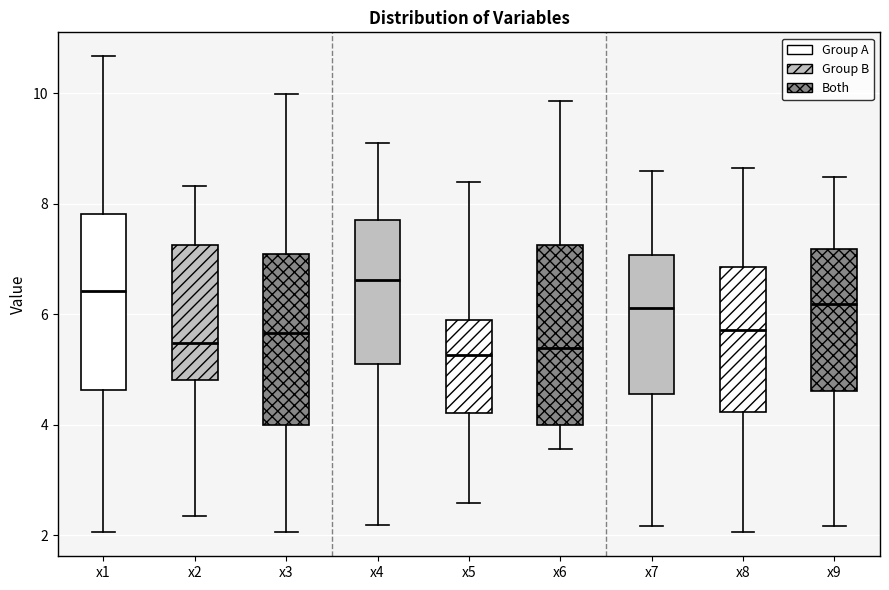

Reading left to right, read every box against the y-axis: the position of its median line, the range the box covers, and the ends of its whiskers. The values are not printed on the chart, so give them approximately, as read against the axis.

x1: median 6.4, box 4.6 to 7.8, whiskers 2.0 to 10.6
x2: median 5.4, box 4.8 to 7.2, whiskers 2.4 to 8.4
x3: median 5.6, box 4.0 to 7.0, whiskers 2.0 to 10.0
x4: median 6.6, box 5.2 to 7.6, whiskers 2.2 to 9.2
x5: median 5.2, box 4.2 to 5.8, whiskers 2.6 to 8.4
x6: median 5.4, box 4.0 to 7.2, whiskers 3.6 to 9.8
x7: median 6.2, box 4.6 to 7.0, whiskers 2.2 to 8.6
x8: median 5.8, box 4.2 to 6.8, whiskers 2.0 to 8.6
x9: median 6.2, box 4.6 to 7.2, whiskers 2.2 to 8.4